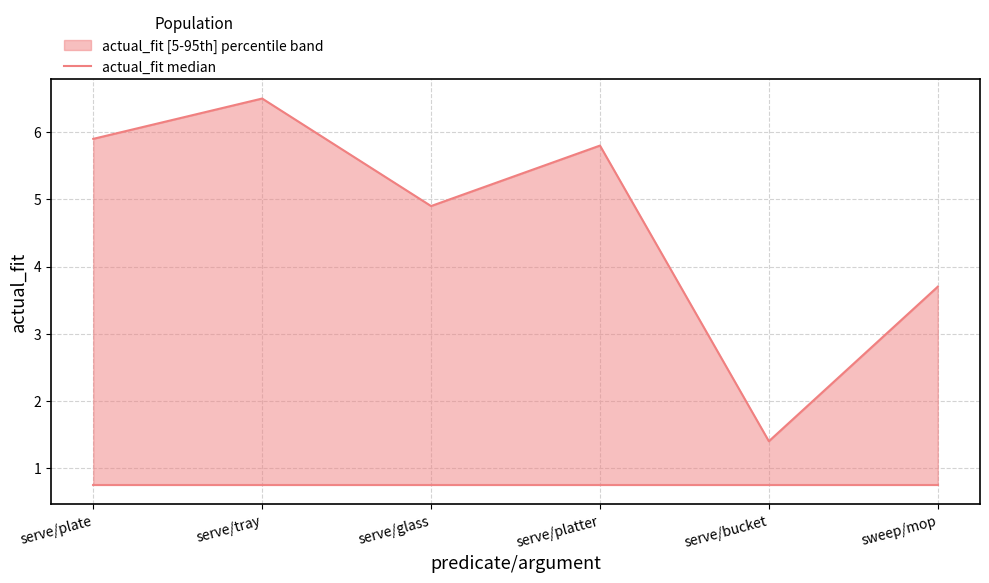

What is the sum of all values?

28.2